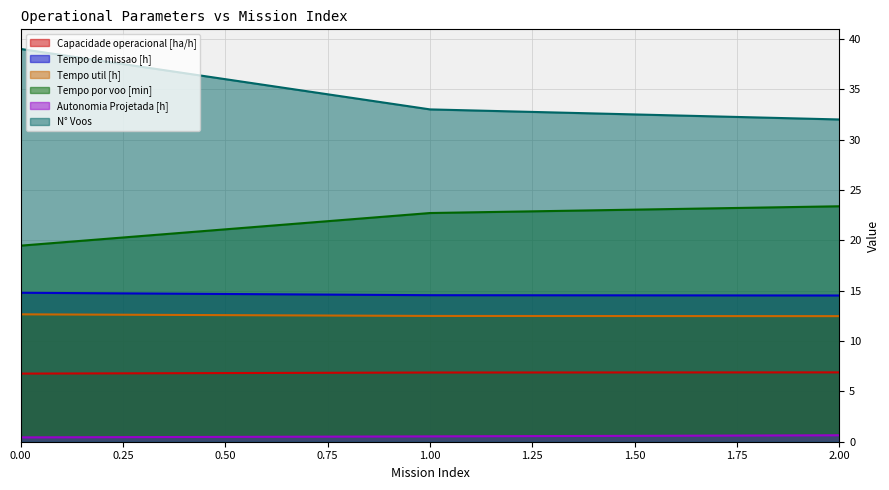

What is the value of the Tempo por voo [min] point at the 2nd from the left?

22.7